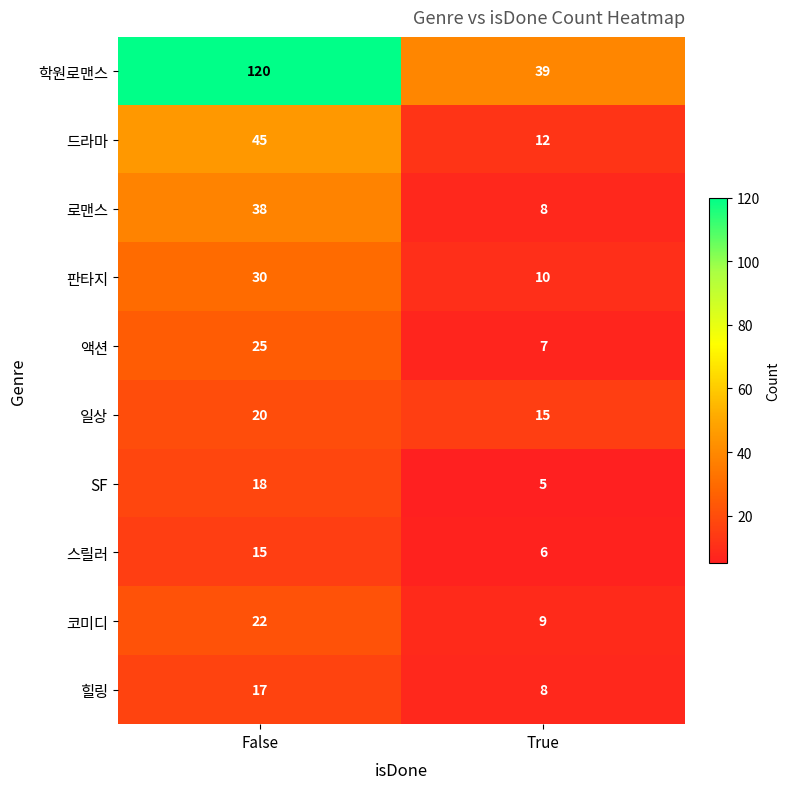

What is the lowest value of the 액션 series?

7